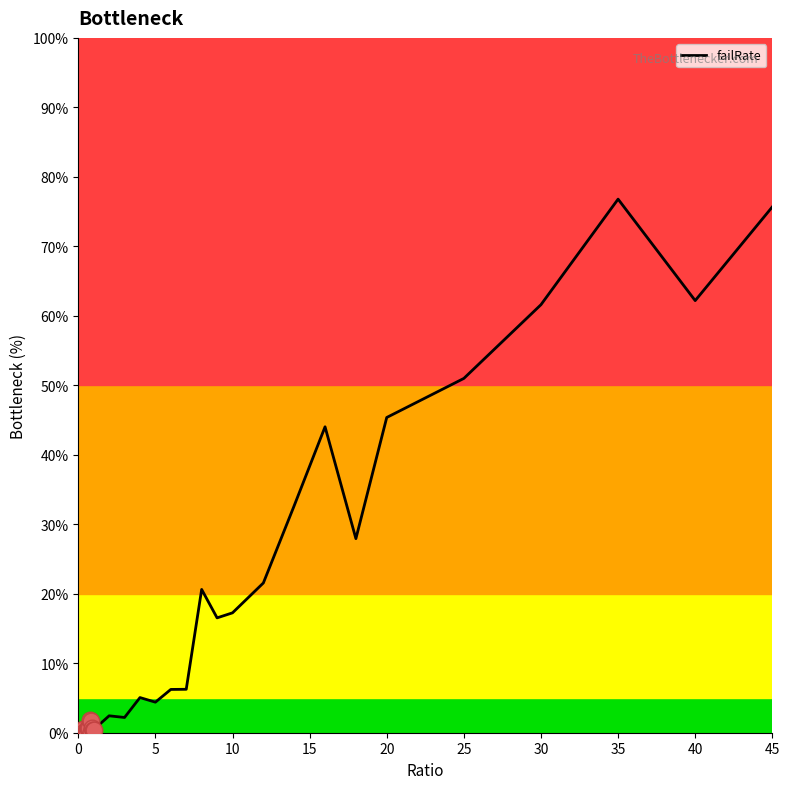

What is the greatest value displayed?

76.8